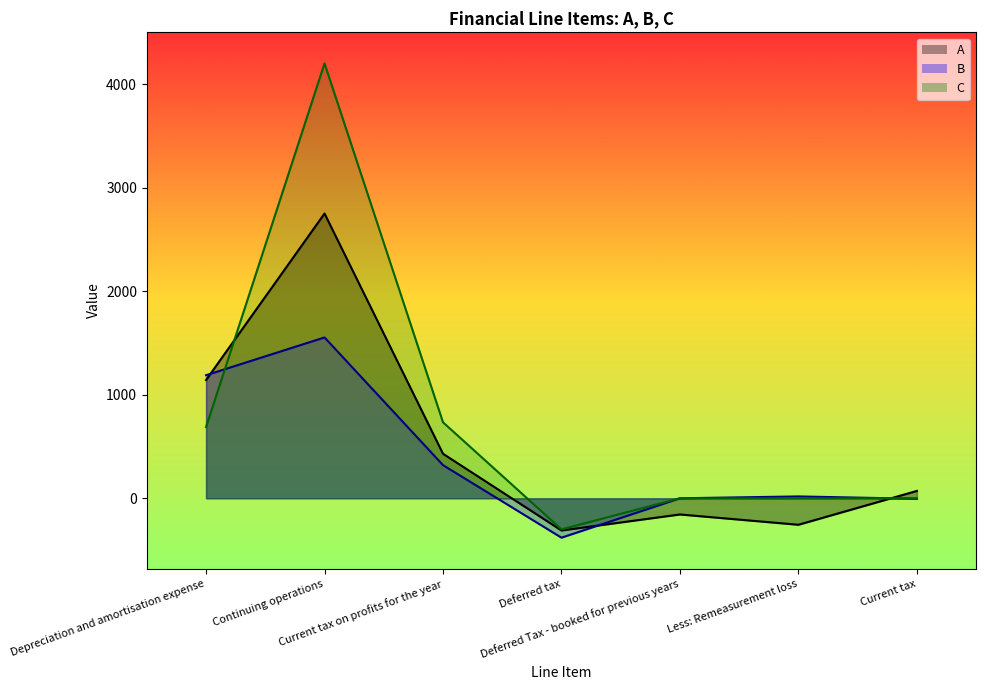

Which label corresponds to the largest value in the chart?

Continuing operations